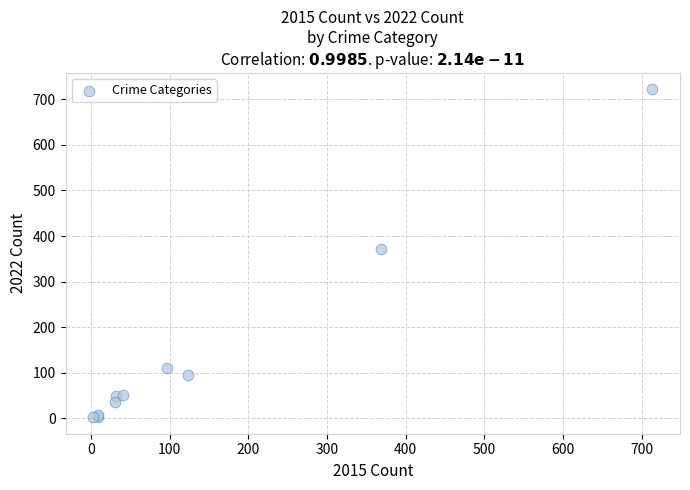

What Y value in the scatter plot is closest to 362?

372